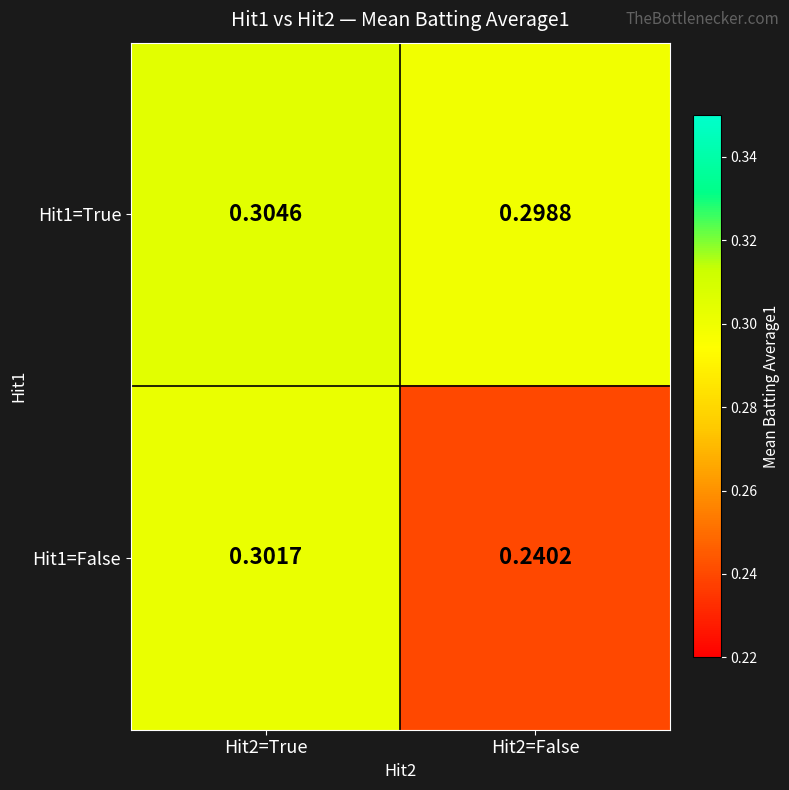

Which series has the widest spread of values?

Hit1=False